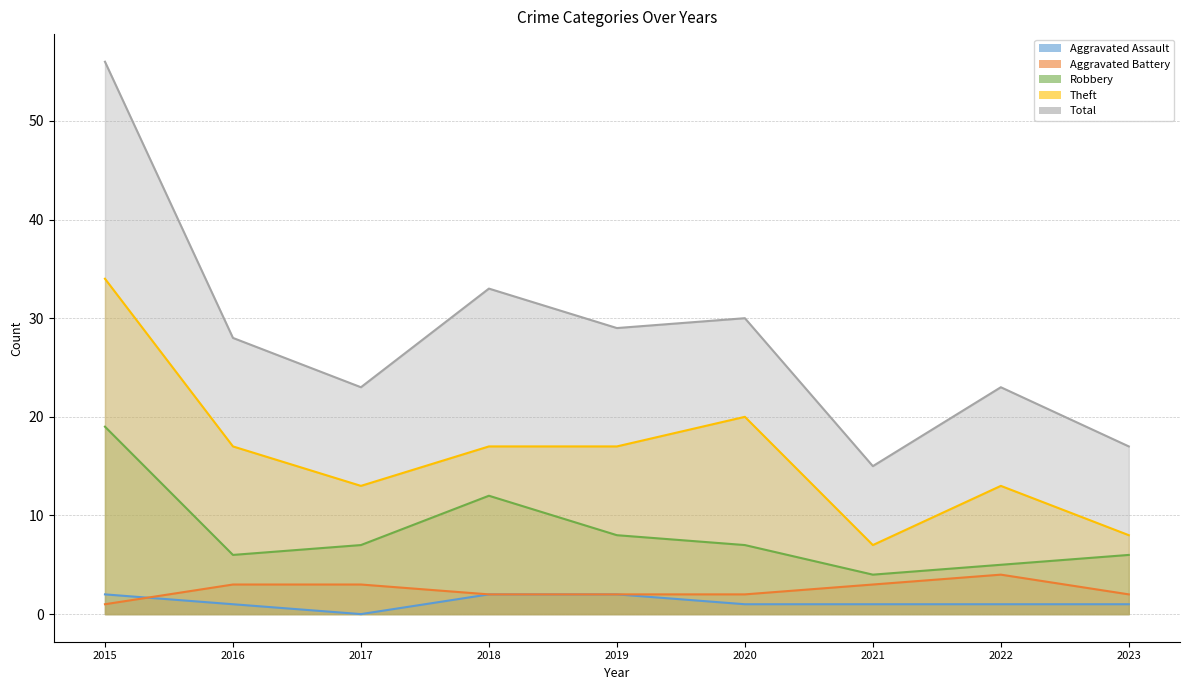

At 2021, list the series in order from largest to smallest.

Total, Theft, Robbery, Aggravated Battery, Aggravated Assault